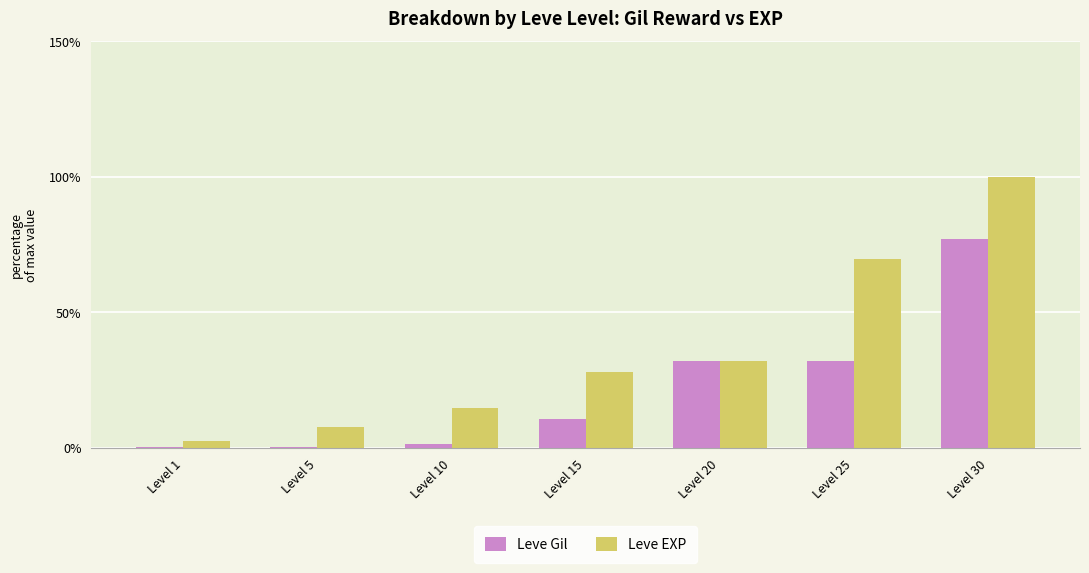

What is the maximum value shown in the chart?

100.0